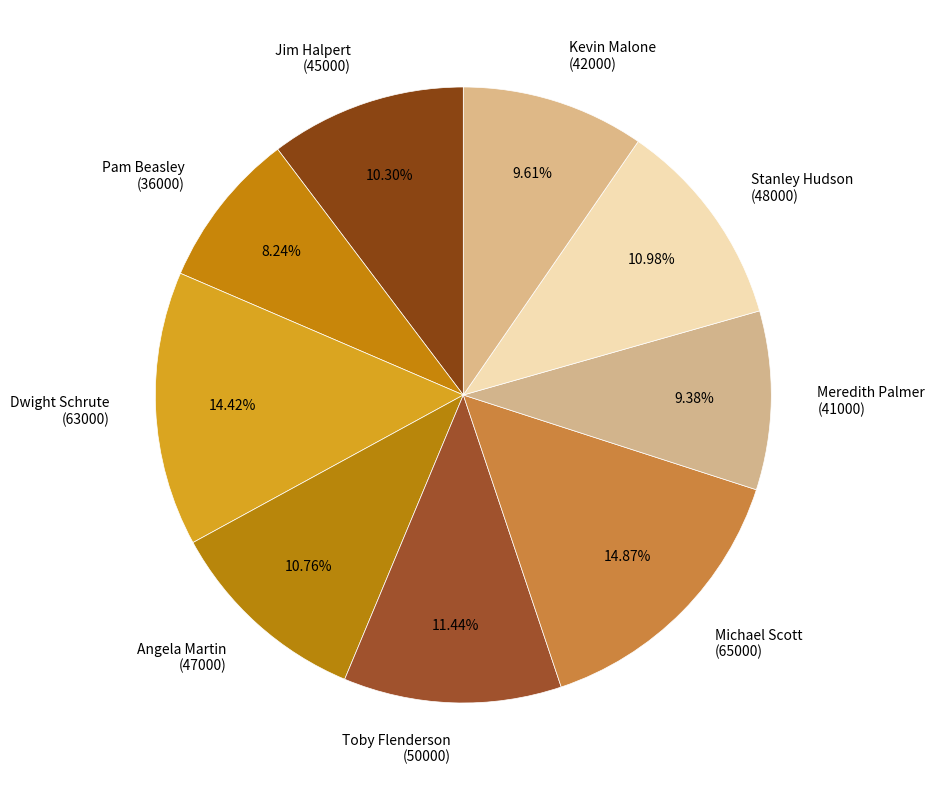

Does Michael Scott (65000) represent more than half of the total?

No